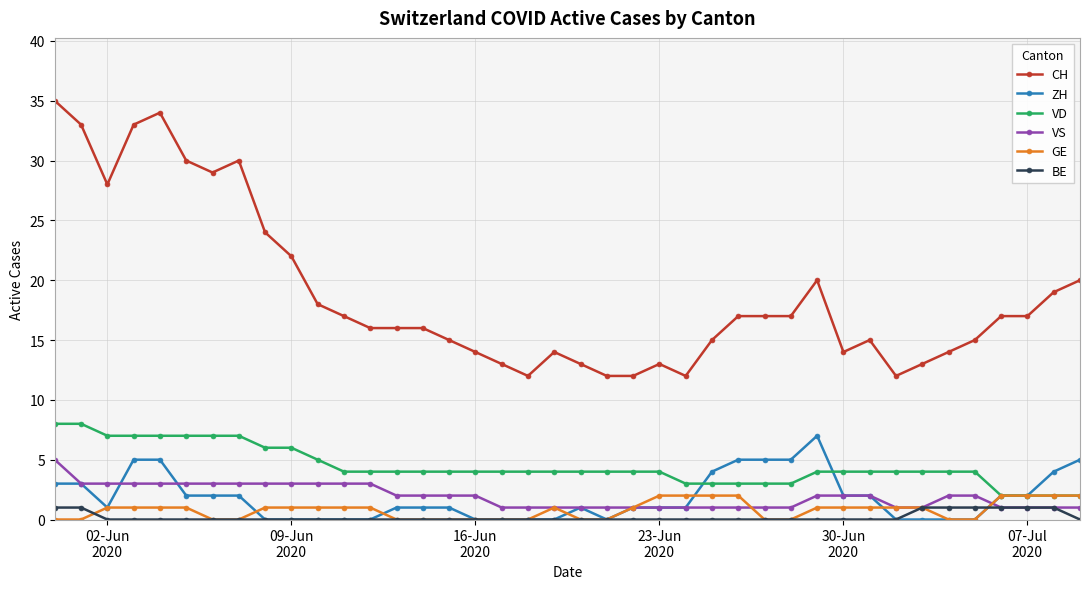

What is the maximum value for CH?

35